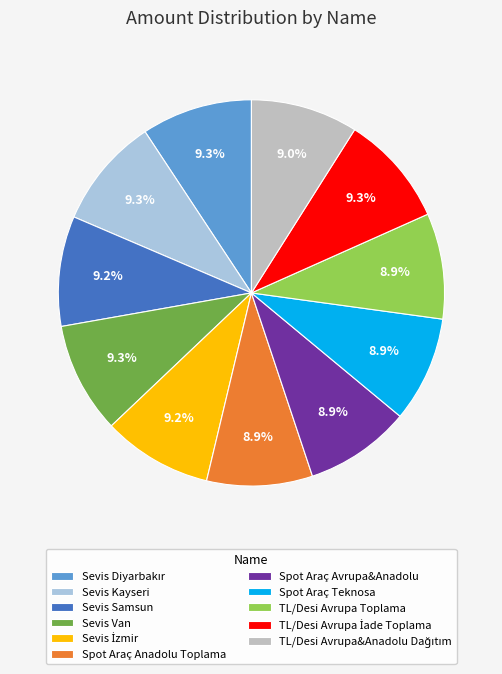

What is the ratio of the value at Sevis Samsun to the value at TL/Desi Avrupa Toplama?

1.0